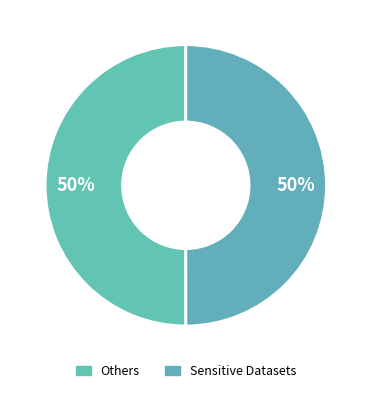

How many segments does this pie chart have?

2